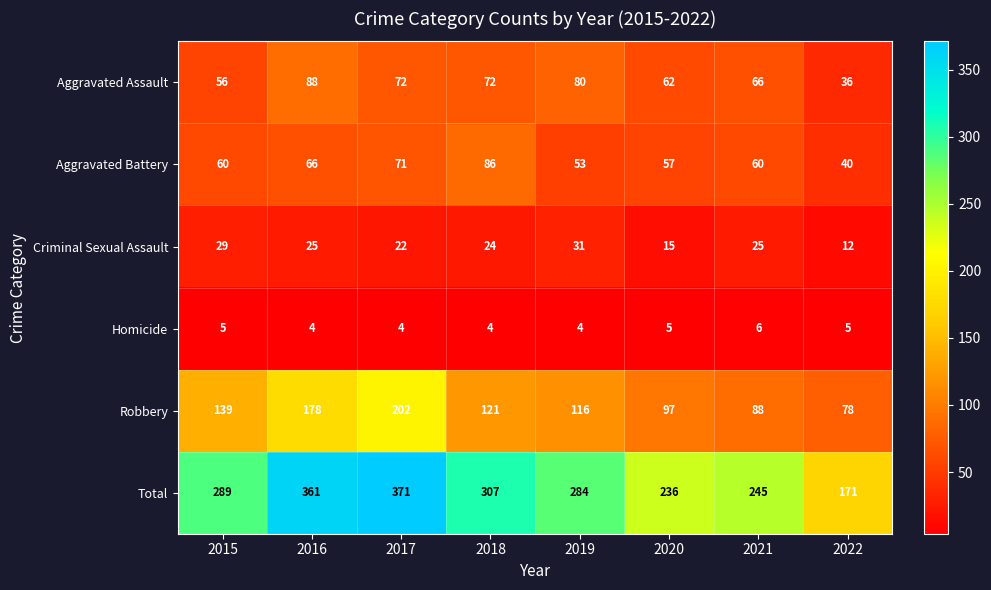

What is the difference between the maximum and second lowest values in the Criminal Sexual Assault series?

16